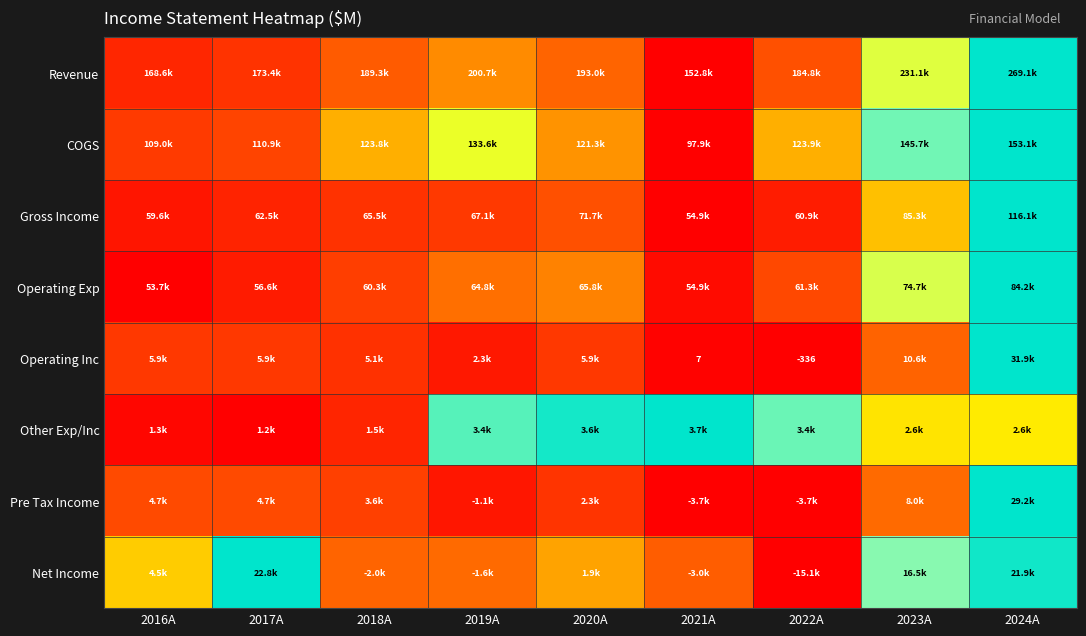

At which category is the sum across all series the highest?

2024A